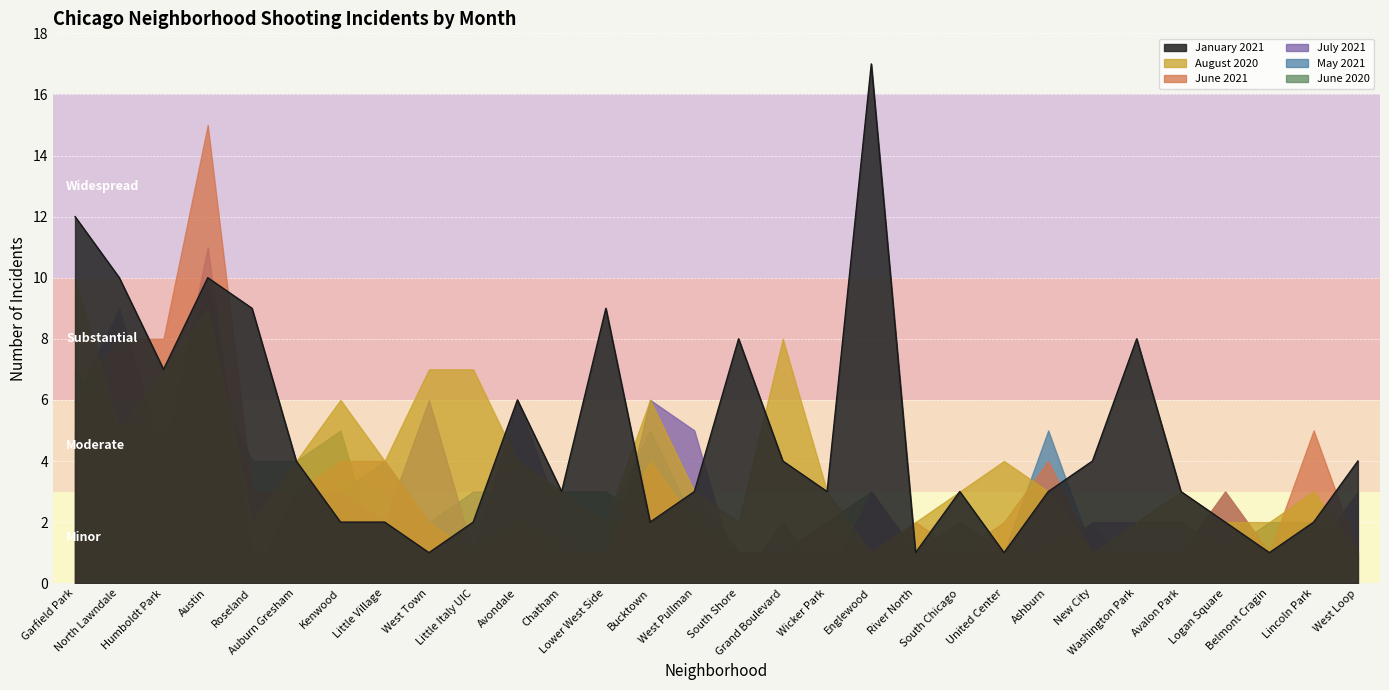

What is the value of the January 2021 point at the 17th from the left?

4